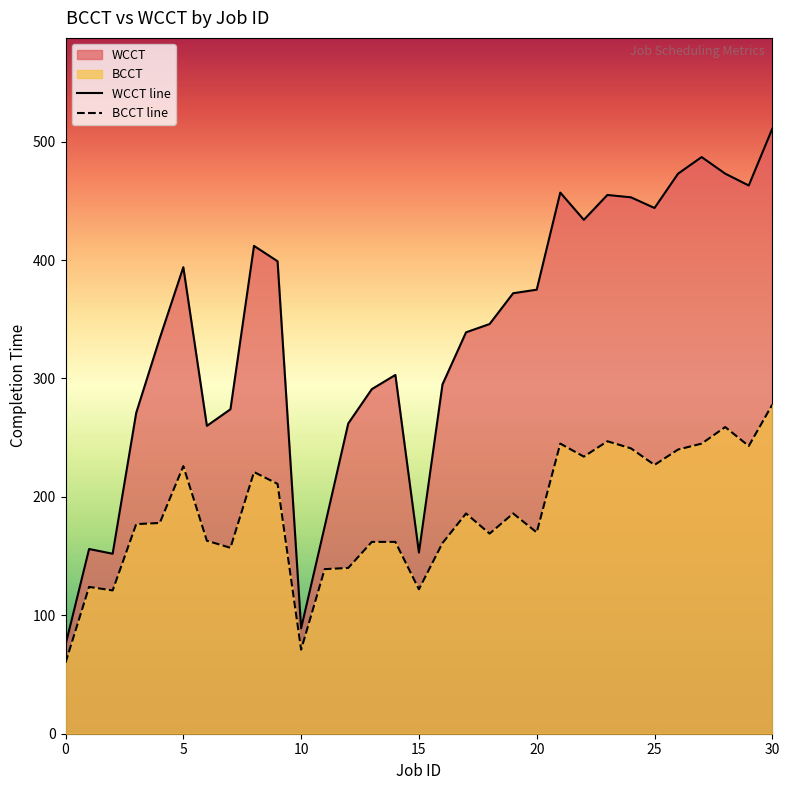

What is the difference between the maximum and minimum values in the BCCT line series?

218